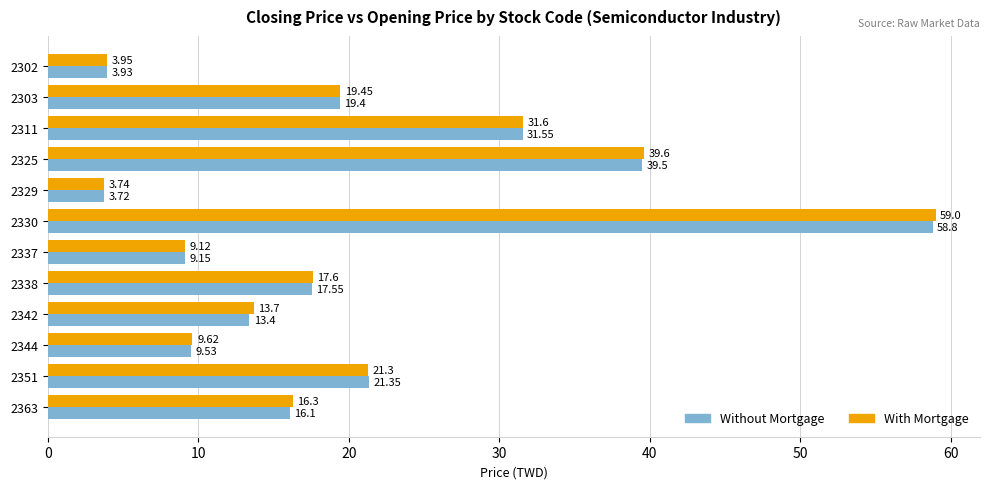

List the series in order of their overall mean, highest first.

With Mortgage, Without Mortgage